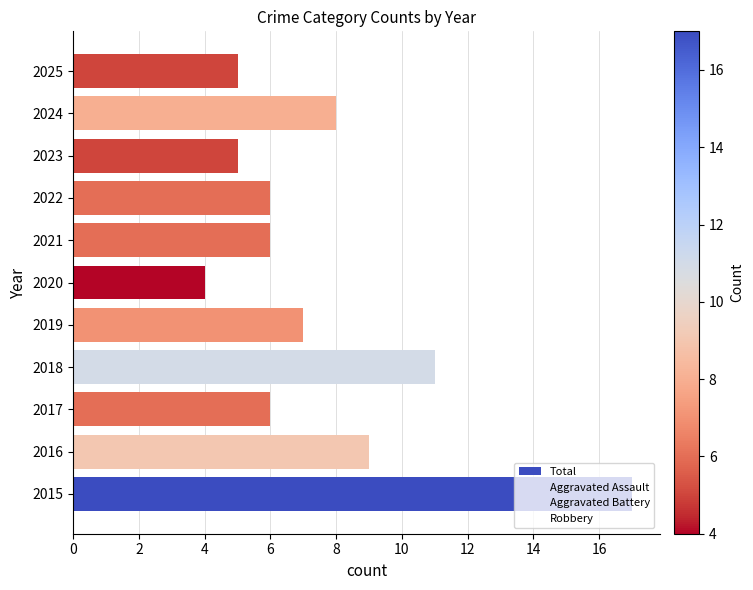

What is the ratio of the value at 2016 to the value at 2021?

1.5